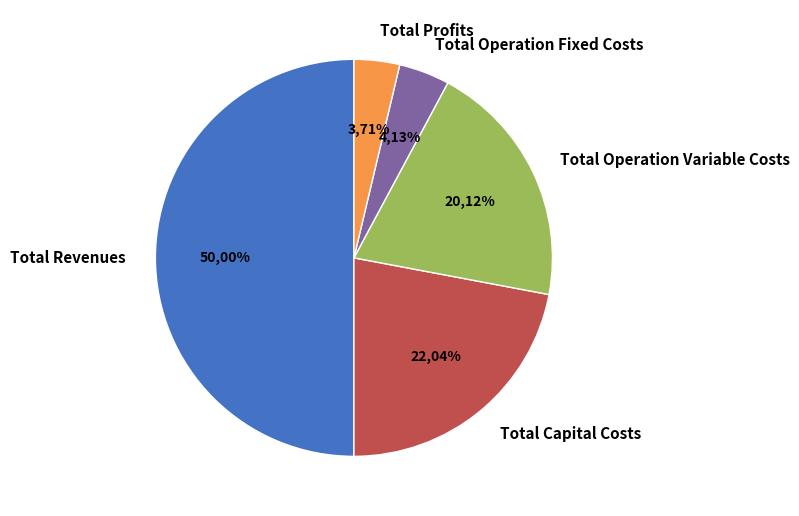

Approximately how many times larger is the value at Total Capital Costs compared to Total Revenues?

0.4